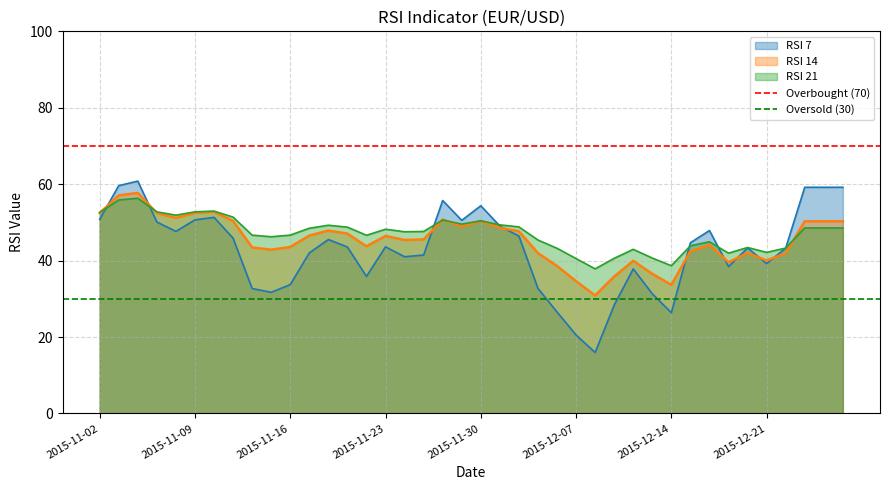

The RSI 14 series shows 43.6 at 2015-11-16. True or false?

True